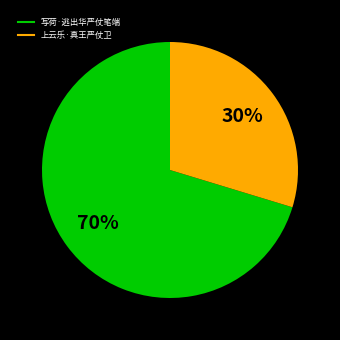

Rank the categories by value from highest to lowest.

写荷·逃出华严仗笔端, 上云乐·真王严仗卫